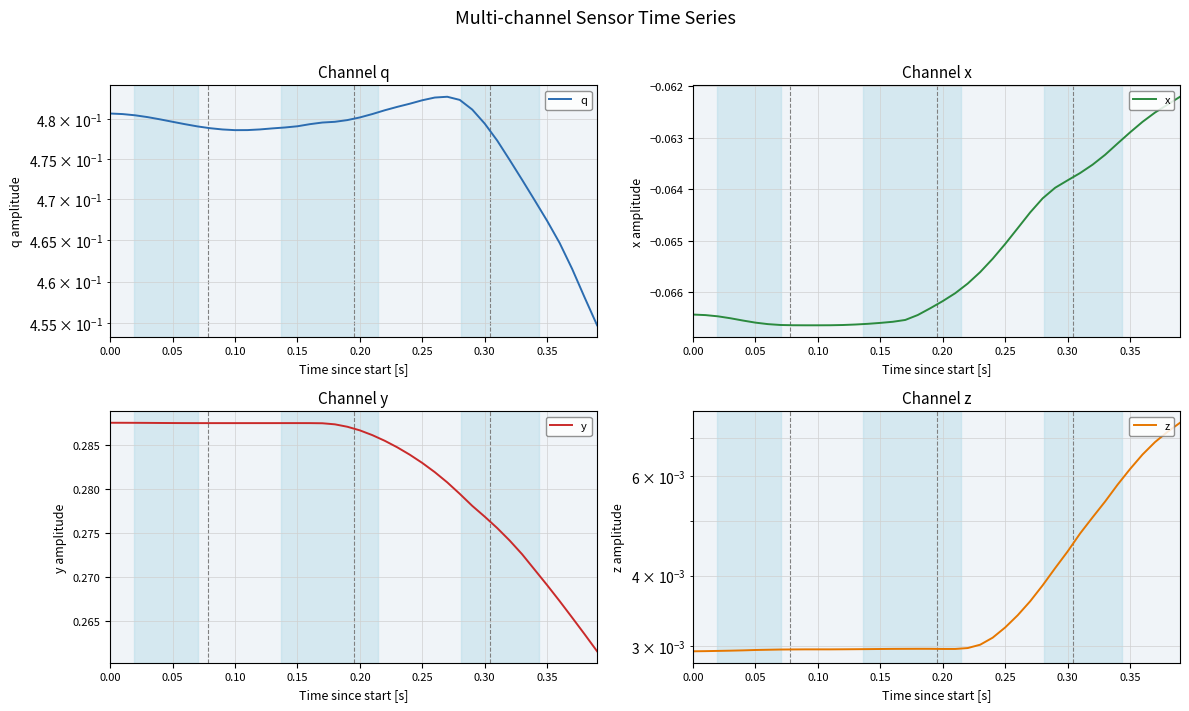

Is it true that y equals 0.4 at 0.25?

False